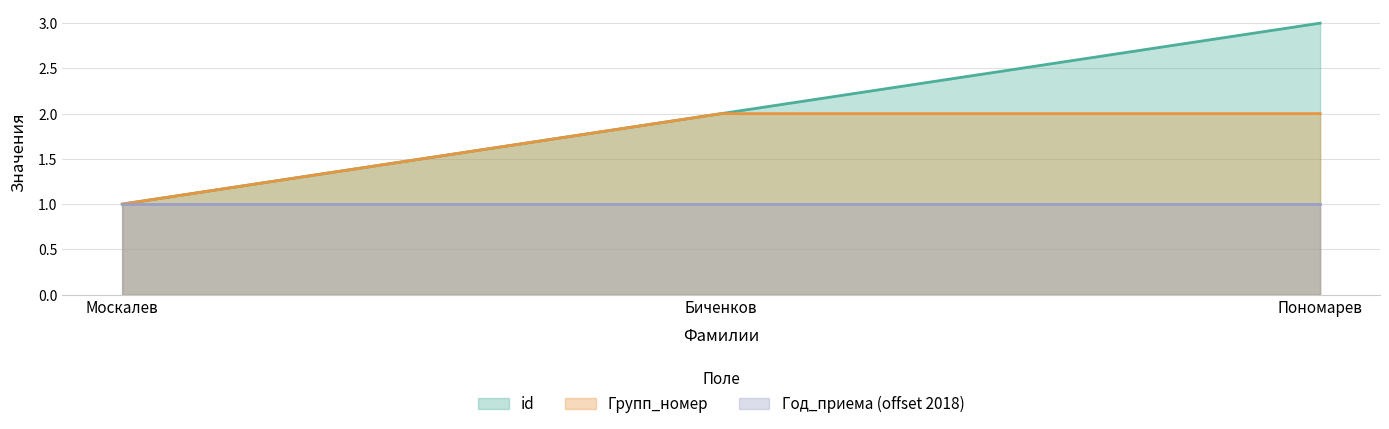

What is the maximum value shown in the chart?

3